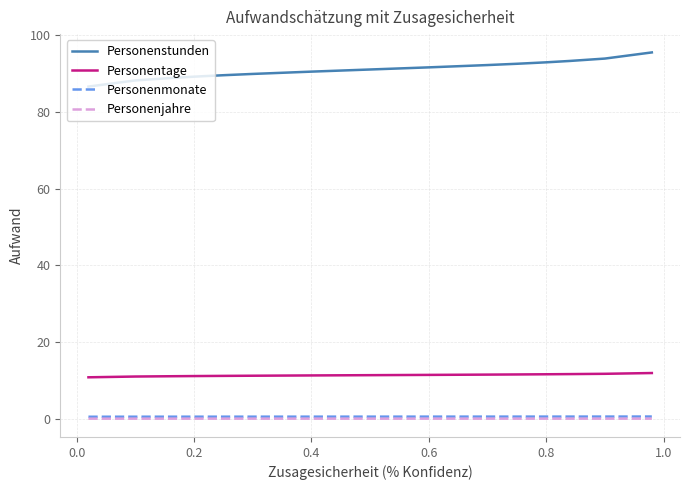

At how many categories does at least one series exceed 21?

15